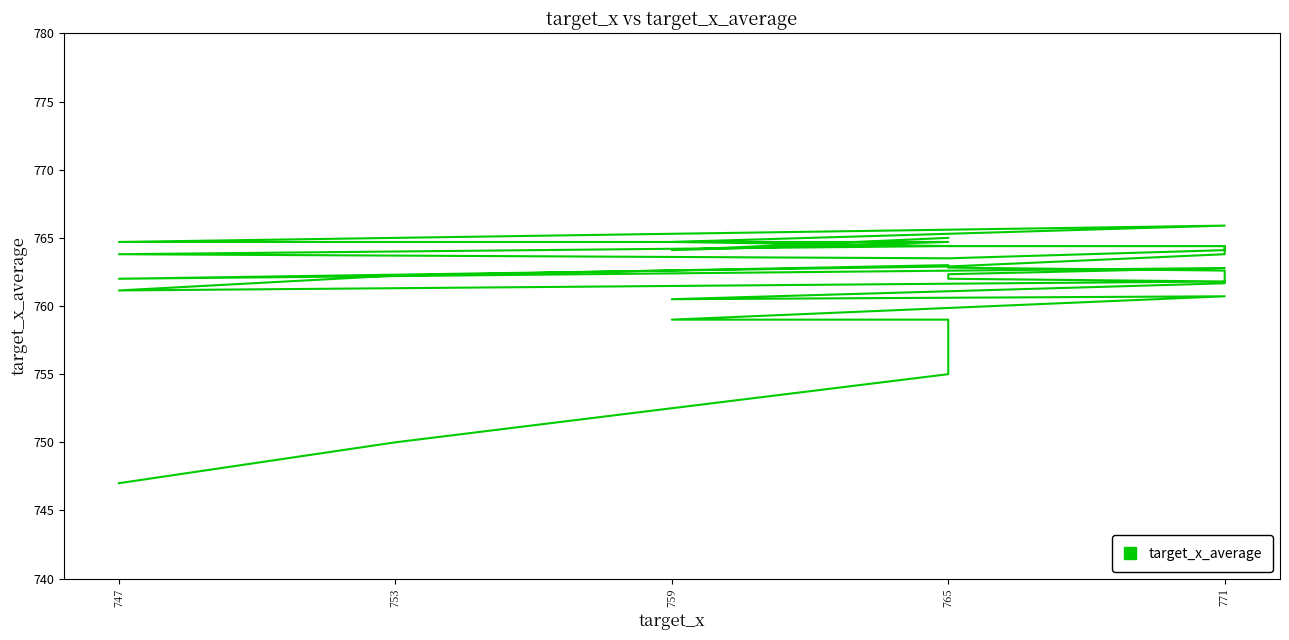

True or false: the data shows 172.6 at 765.

False